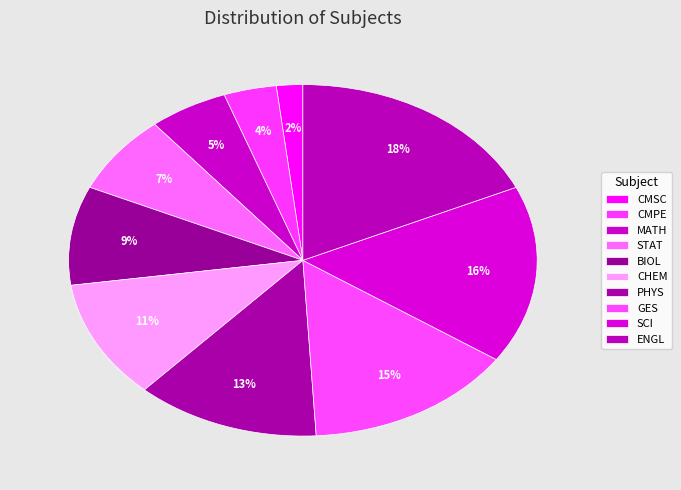

How many segments does this pie chart have?

10